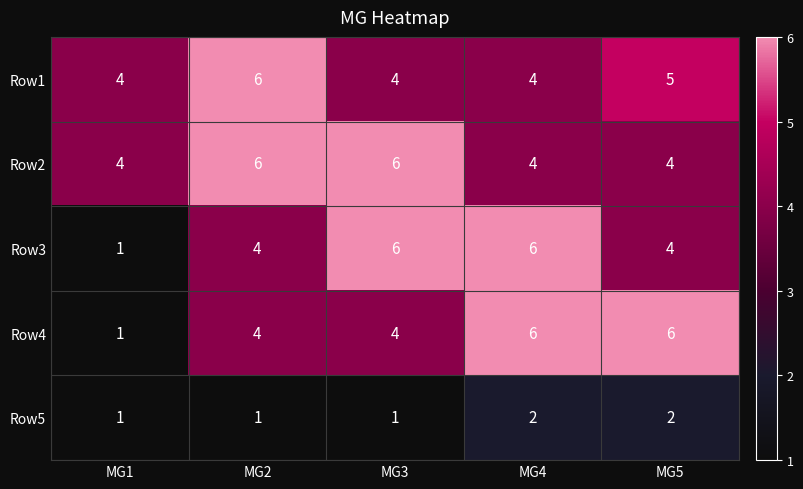

Reading left to right, transcribe all the data shown in this chart.

Row1: MG1=4	MG2=6	MG3=4	MG4=4	MG5=5
Row2: MG1=4	MG2=6	MG3=6	MG4=4	MG5=4
Row3: MG1=1	MG2=4	MG3=6	MG4=6	MG5=4
Row4: MG1=1	MG2=4	MG3=4	MG4=6	MG5=6
Row5: MG1=1	MG2=1	MG3=1	MG4=2	MG5=2